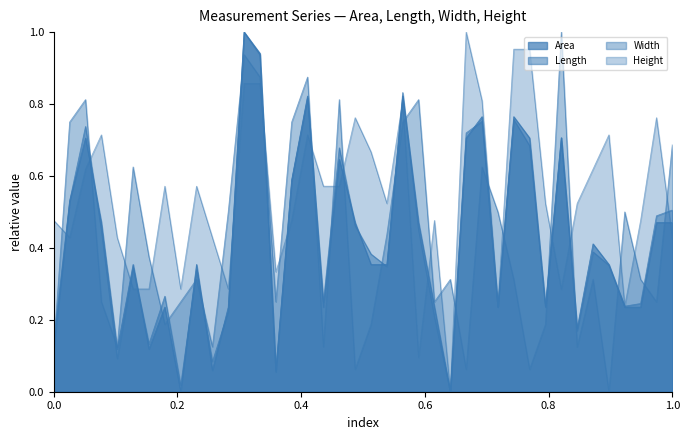

What are all the series names shown in the legend?

Area, Length, Width, Height